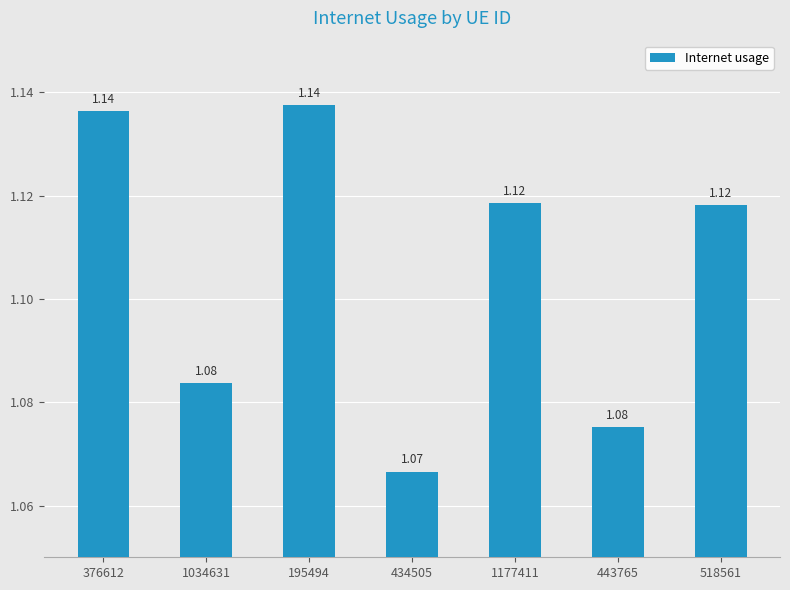

Which has a higher value, 443765 or 518561?

518561